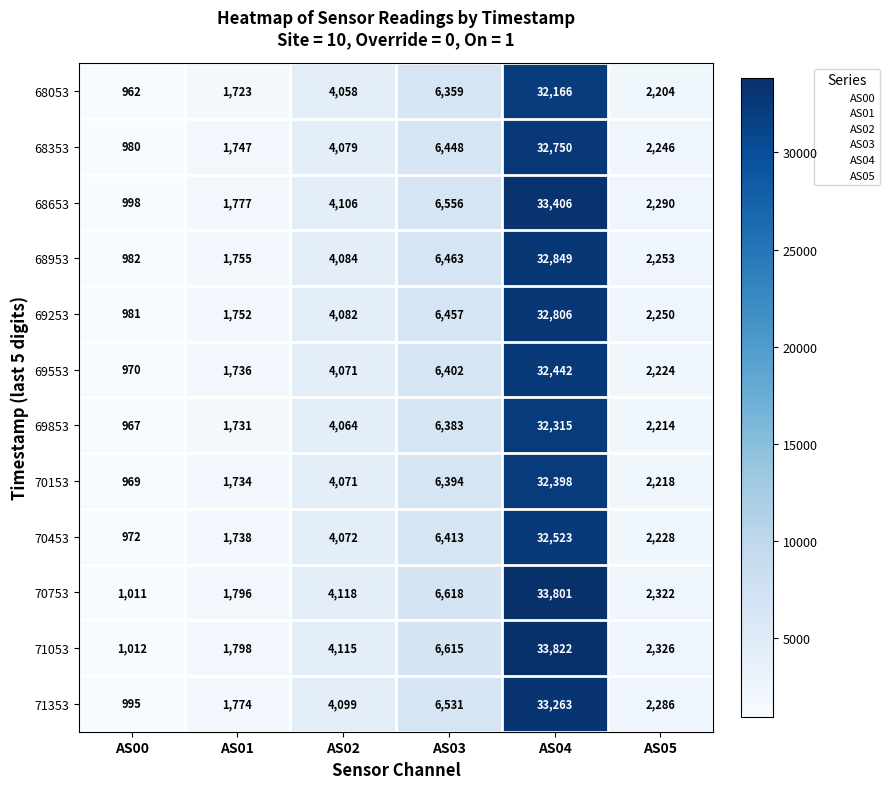

Rank the series by their maximum value, from highest to lowest.

71053, 70753, 68653, 71353, 68953, 69253, 68353, 70453, 69553, 70153, 69853, 68053